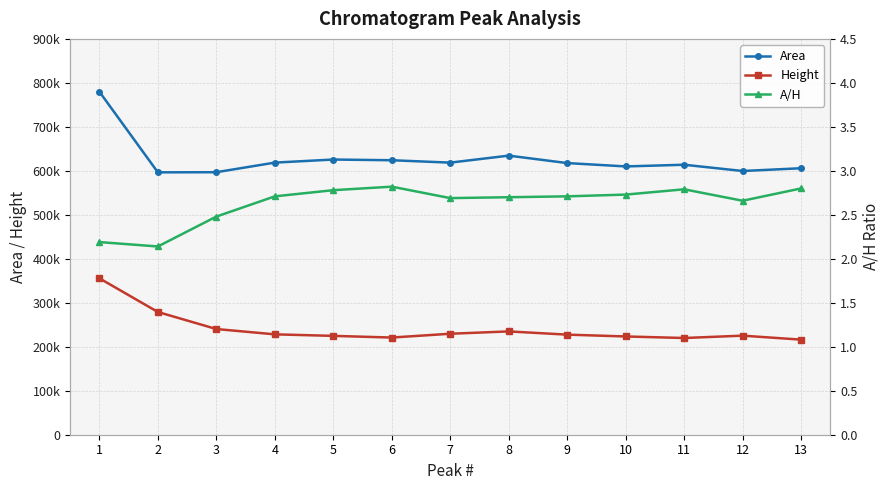

Is it true that Height equals 223416.0 at 10?

True